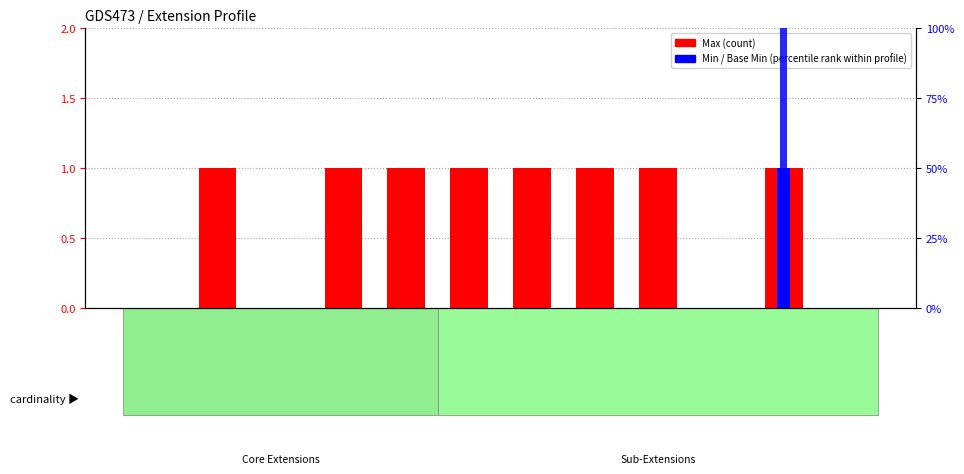

Reading left to right, list all the values displayed in this chart.

Max (count): 0	1	0	1	1	1	1	1	1	0	1	0
Min: 0	0	0	0	0	0	0	0	0	0	1	0